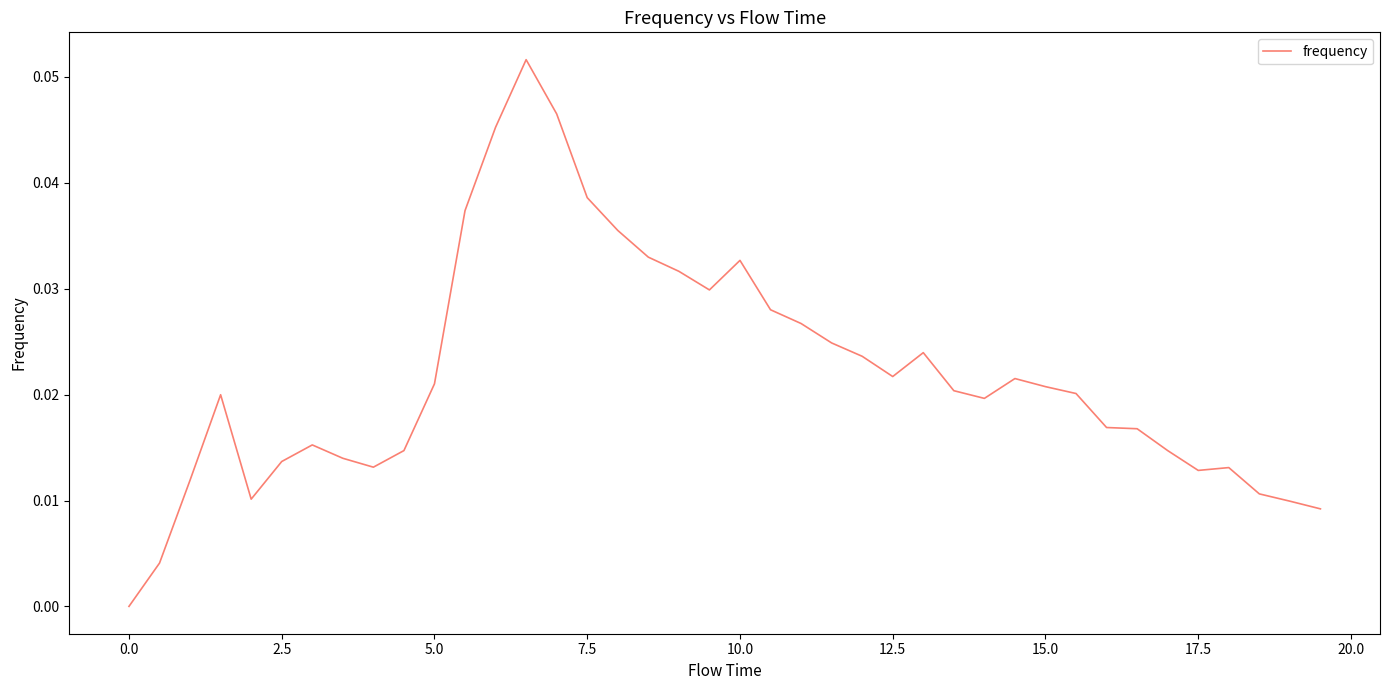

True or false: the data shows 0.1 at 7.5.

False